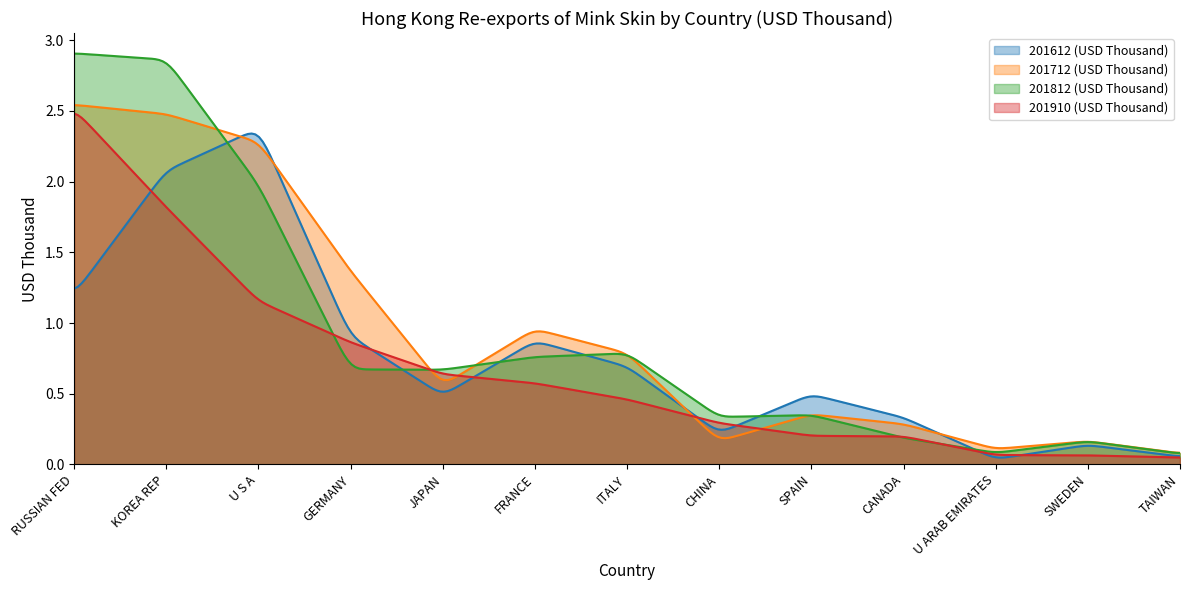

Reading left to right, what are all the values shown in this chart?

201612 (USD Thousand): 1.2	2.1	2.4	0.9	0.5	0.9	0.7	0.2	0.5	0.3	0.0	0.1	0.1
201712 (USD Thousand): 2.5	2.5	2.3	1.4	0.6	1.0	0.8	0.2	0.4	0.3	0.1	0.2	0.1
201812 (USD Thousand): 2.9	2.9	2.0	0.7	0.7	0.8	0.8	0.3	0.3	0.2	0.1	0.2	0.1
201910 (USD Thousand): 2.5	1.8	1.2	0.9	0.6	0.6	0.5	0.3	0.2	0.2	0.1	0.1	0.0